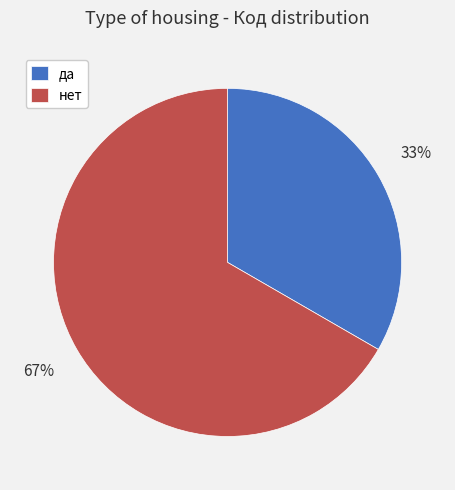

Do да and нет together represent more than half of the pie?

Yes